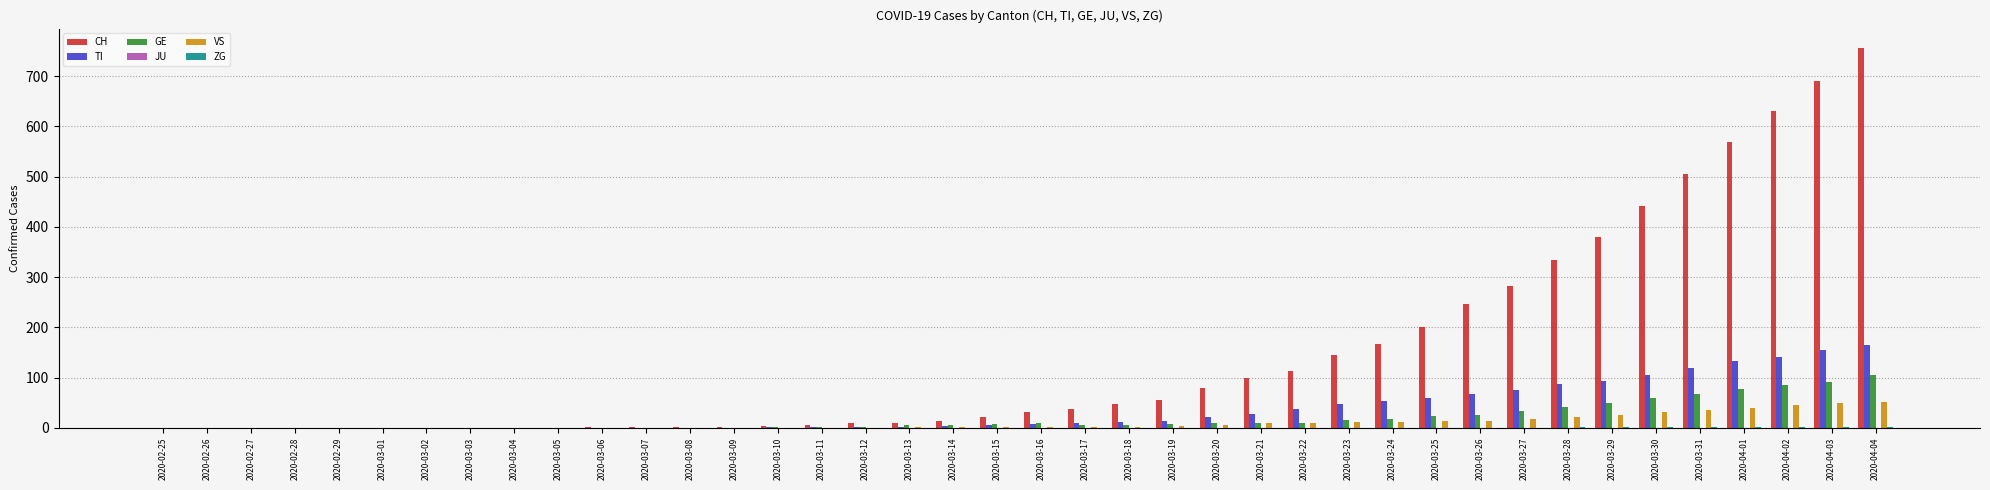

At which category does the chart reach its peak across all series?

2020-04-04